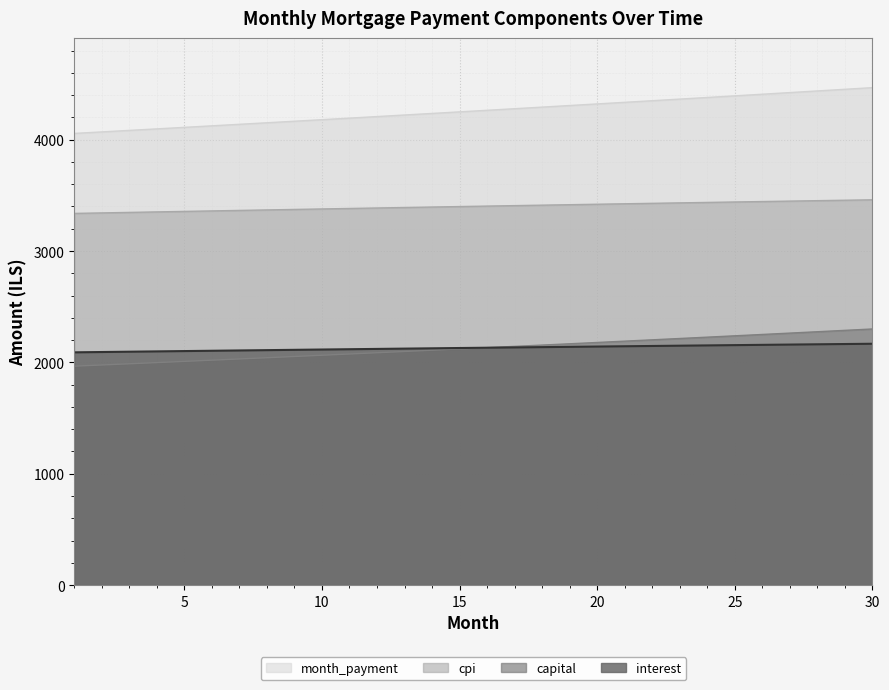

Is the value of month_payment at 26 greater than the value of cpi at 25?

Yes